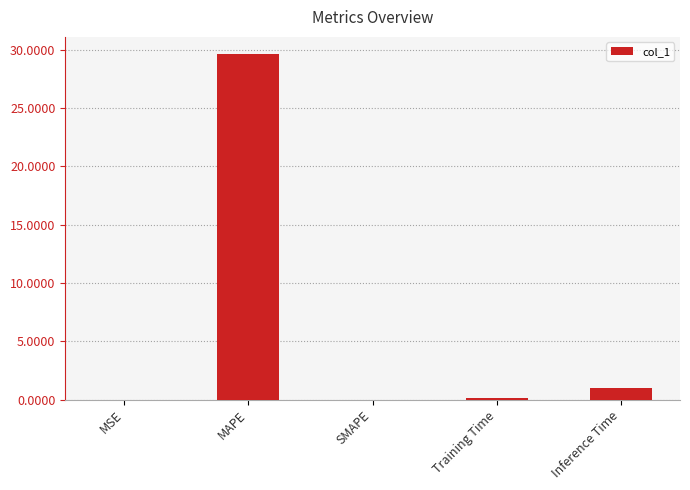

What is the approximate value at MAPE?

29.6